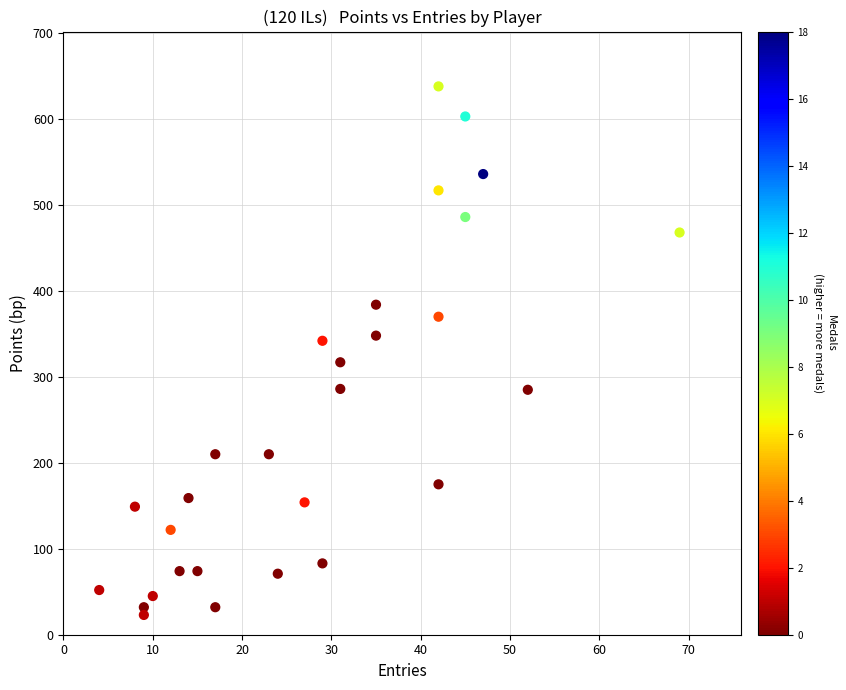

What is the range of X values (max minus min)?

65